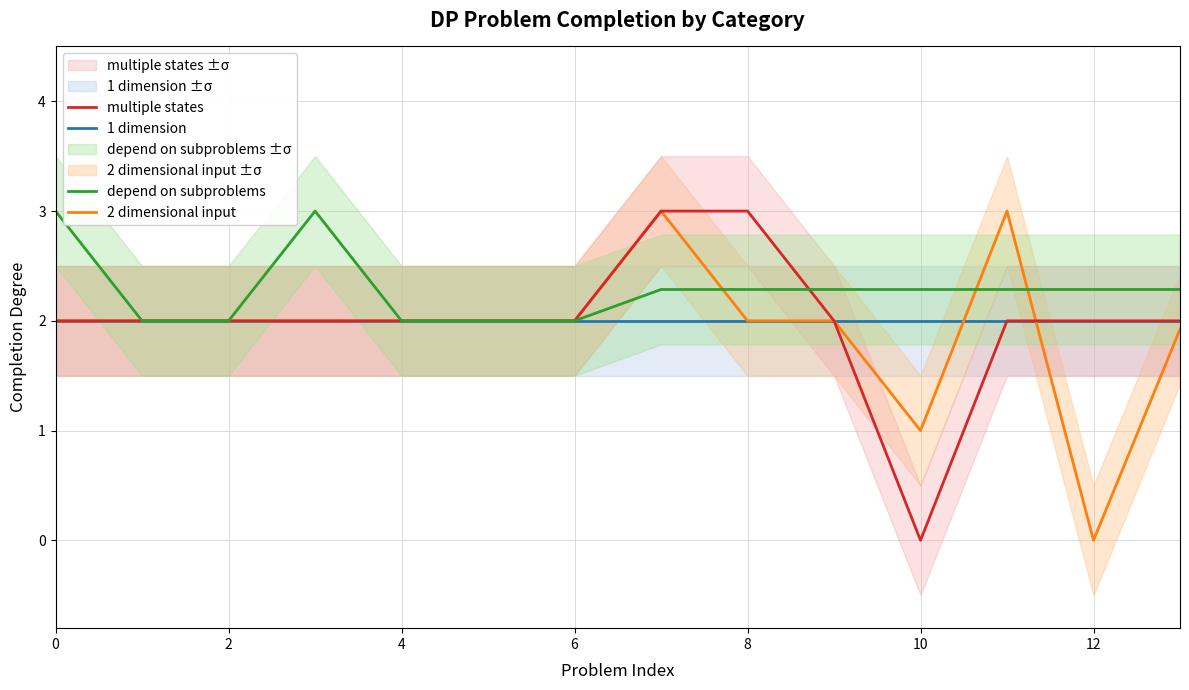

True or false: 2 dimensional input has a value of 3.2 at 2.

False